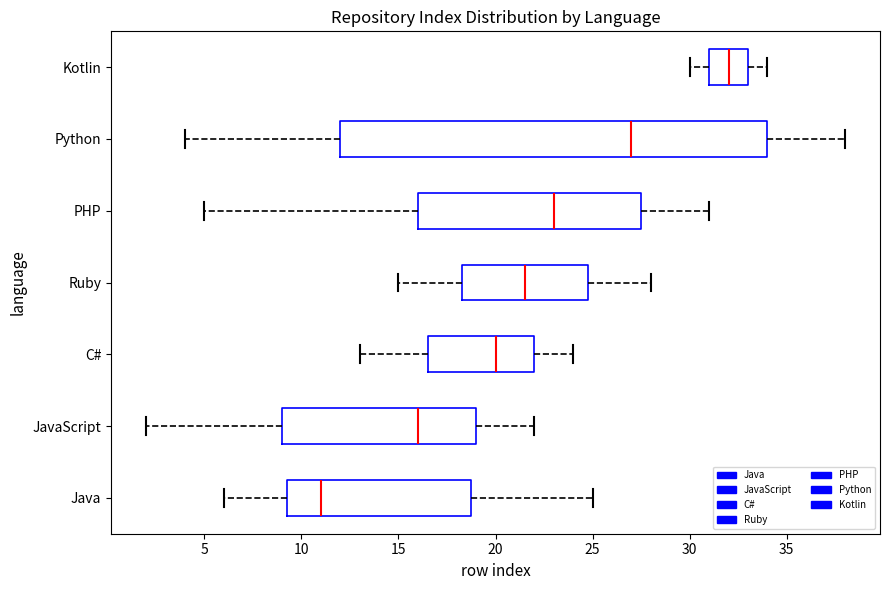

Reading bottom to top, transcribe this box plot: for each box, give where its median line is, the range the box spans, and where its two whiskers end, as read against the x-axis. The values are not printed on the chart, so give them approximately, as read against the axis.

Java: median 11.0, box 9.5 to 19.0, whiskers 6.0 to 25.0
JavaScript: median 16.0, box 9.0 to 19.0, whiskers 2.0 to 22.0
C#: median 20.0, box 16.5 to 22.0, whiskers 13.0 to 24.0
Ruby: median 21.5, box 18.5 to 25.0, whiskers 15.0 to 28.0
PHP: median 23.0, box 16.0 to 27.5, whiskers 5.0 to 31.0
Python: median 27.0, box 12.0 to 34.0, whiskers 4.0 to 38.0
Kotlin: median 32.0, box 31.0 to 33.0, whiskers 30.0 to 34.0